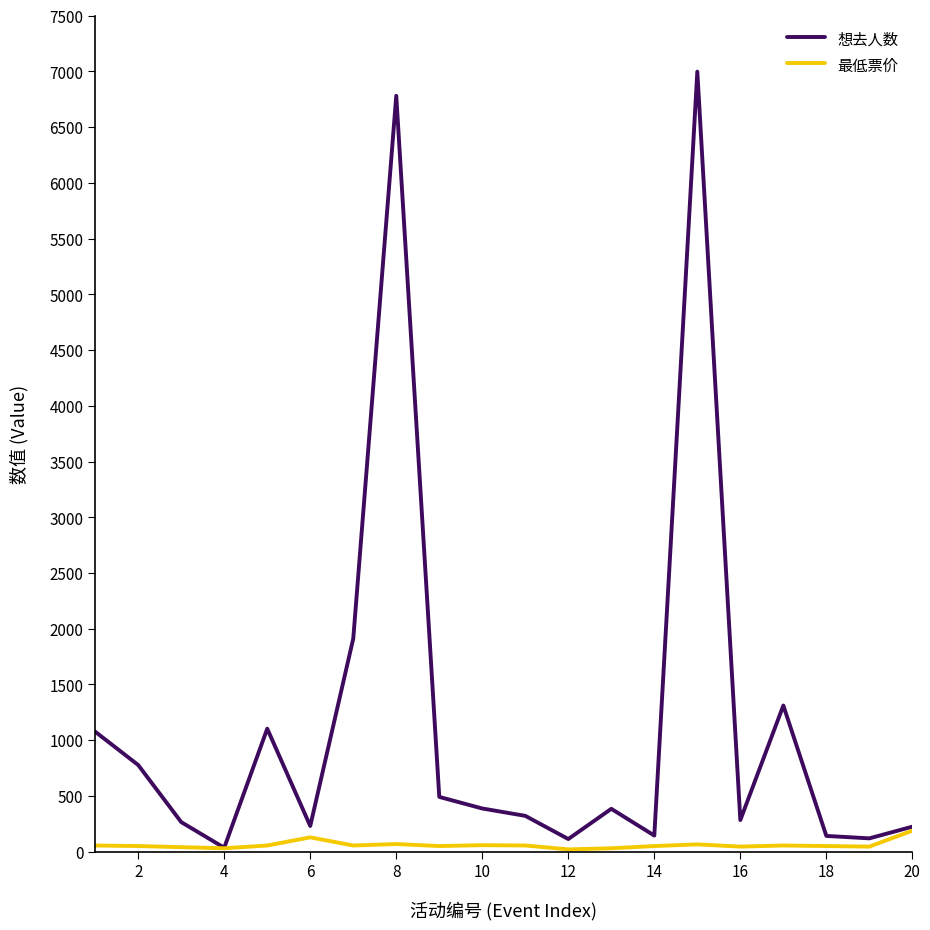

Rank the series by their maximum value, from lowest to highest.

最低票价, 想去人数